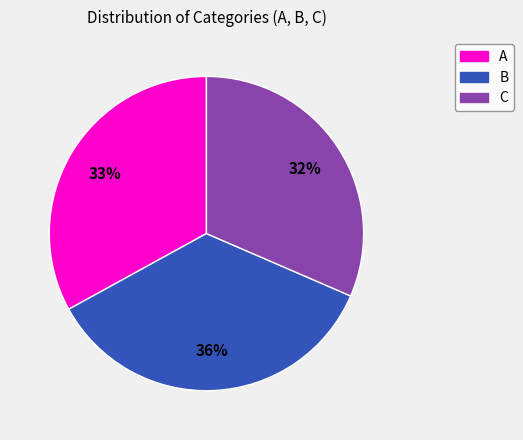

Do C and A together represent more than half of the pie?

Yes